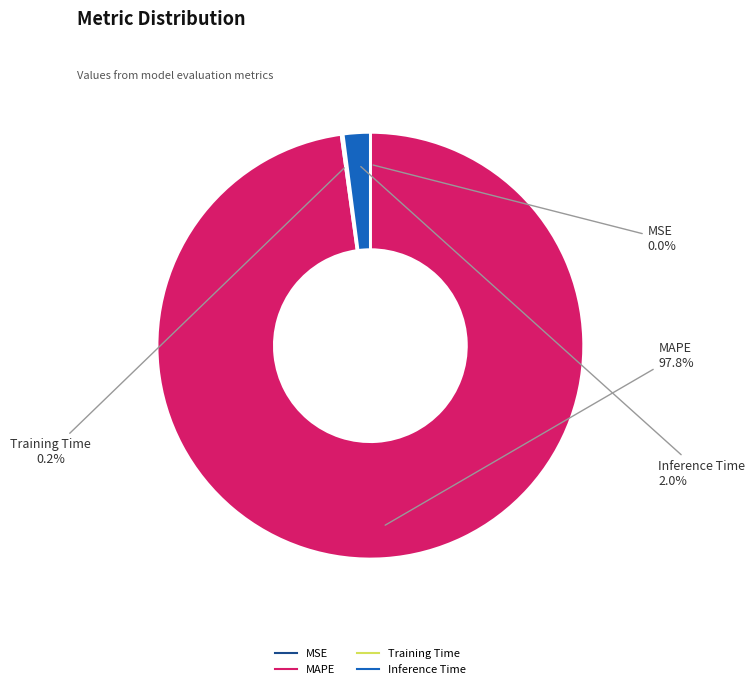

Do MAPE and Inference Time together represent more than half of the pie?

Yes